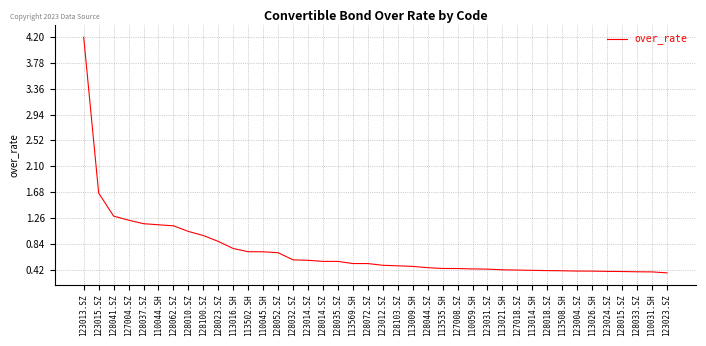

What is the sum of the values at 113021.SH and 128103.SZ?

0.9